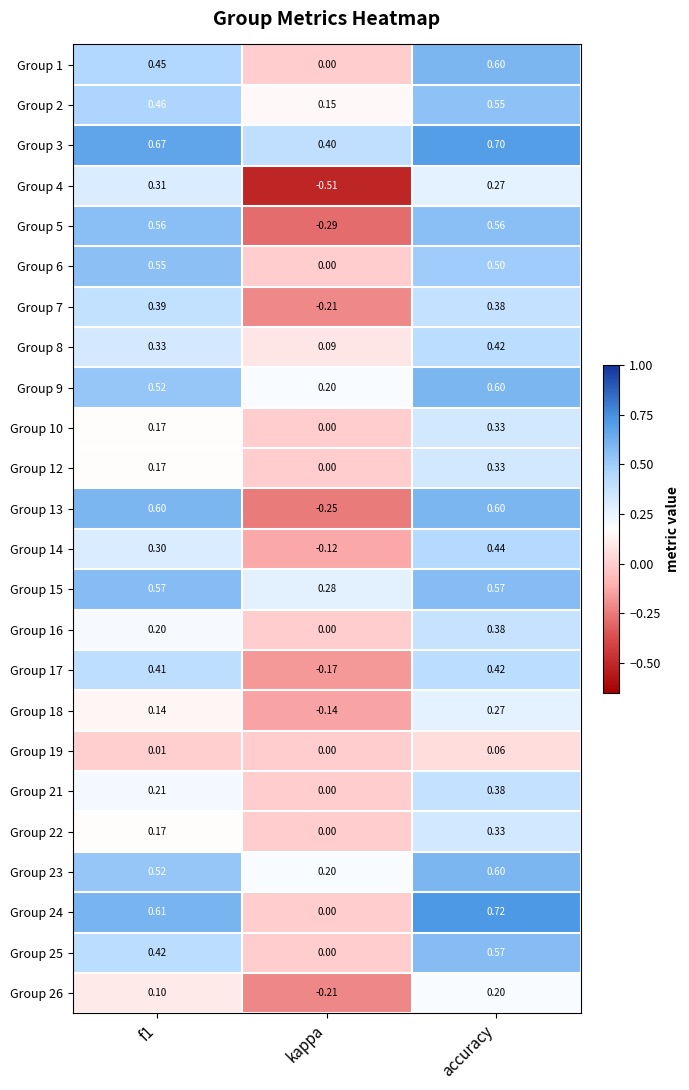

At which label does Group 17 reach its peak?

accuracy